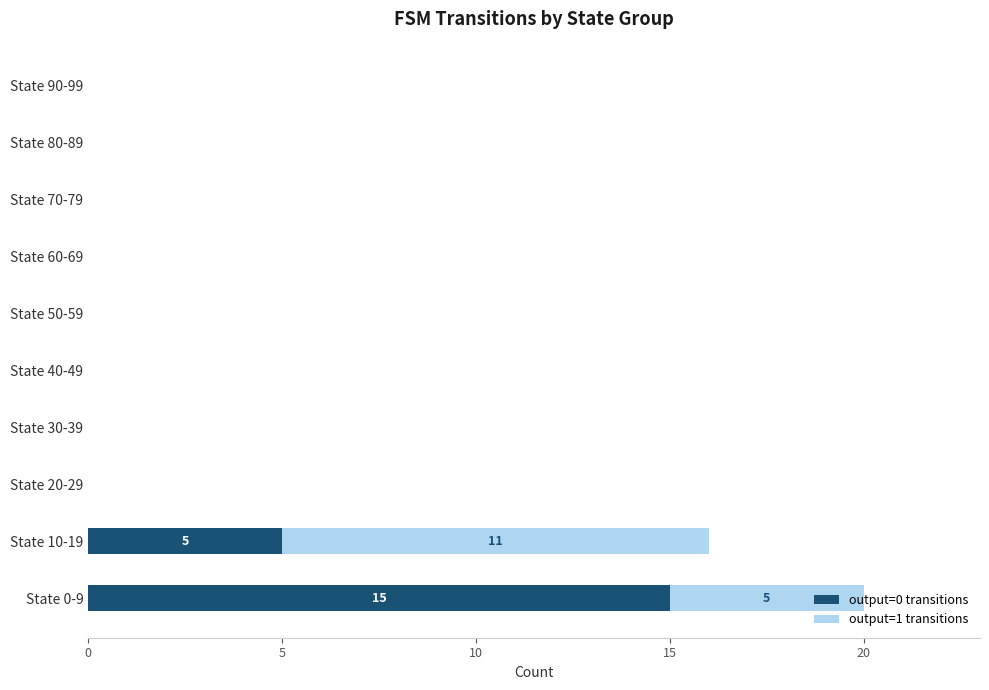

At which label does output=0 transitions reach its peak?

State 0-9